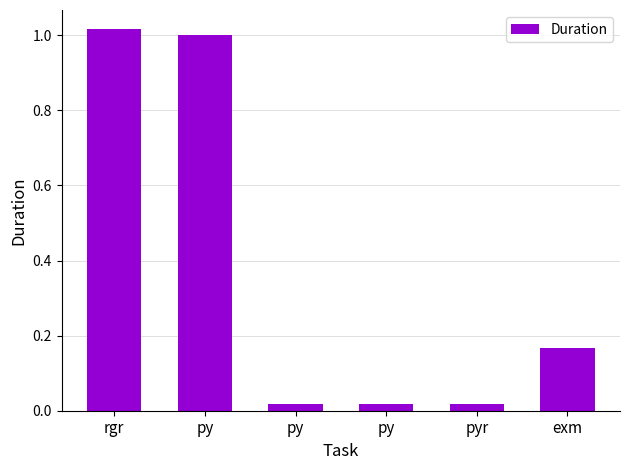

What is the change in value from py to py?

-1.0